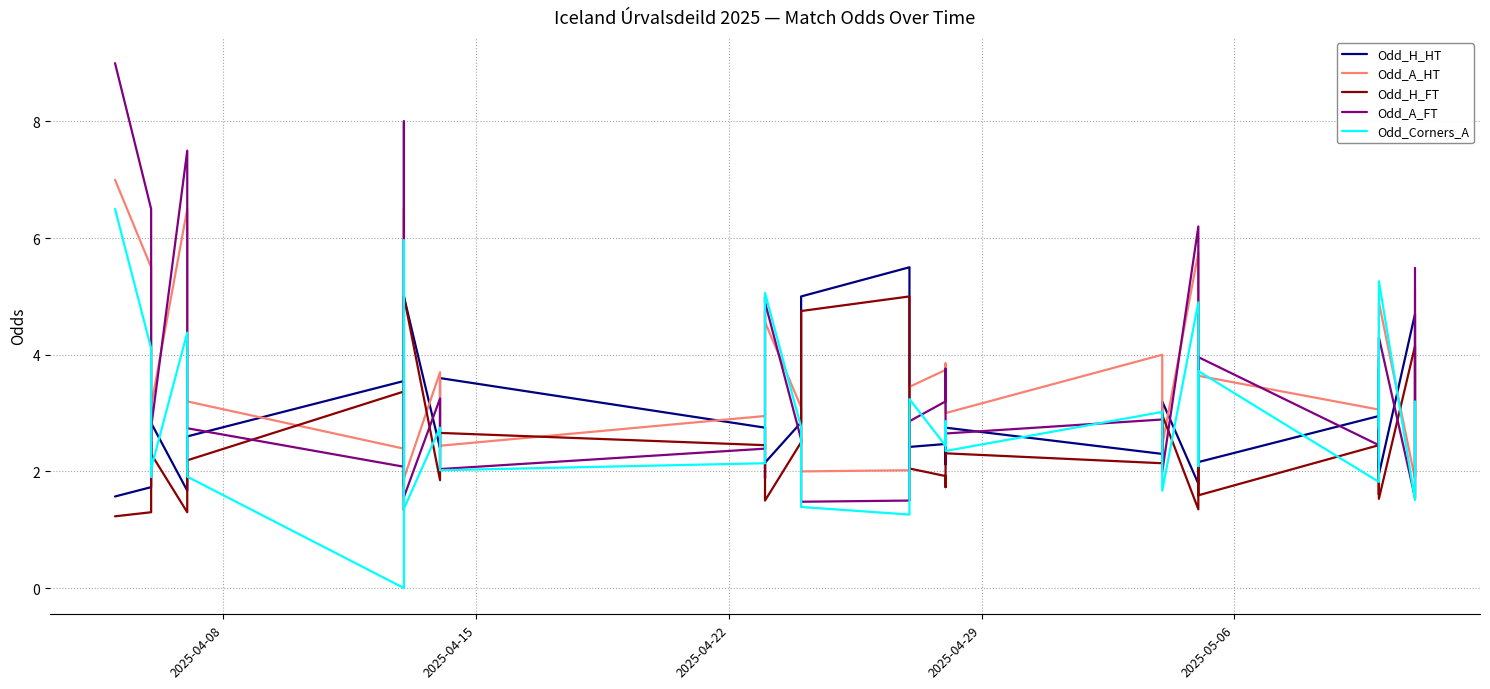

How many values in the Odd_H_FT series exceed 2?

21